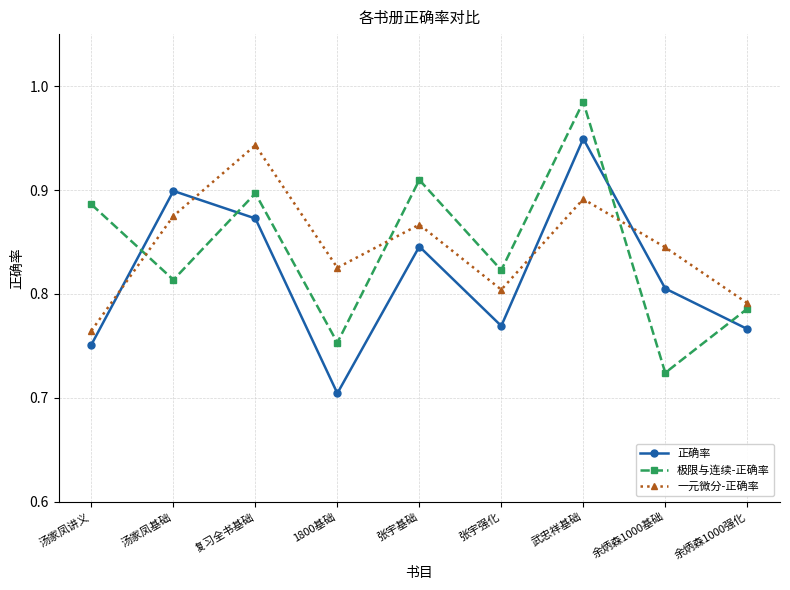

What is the label of the 6th point from the right?

1800基础